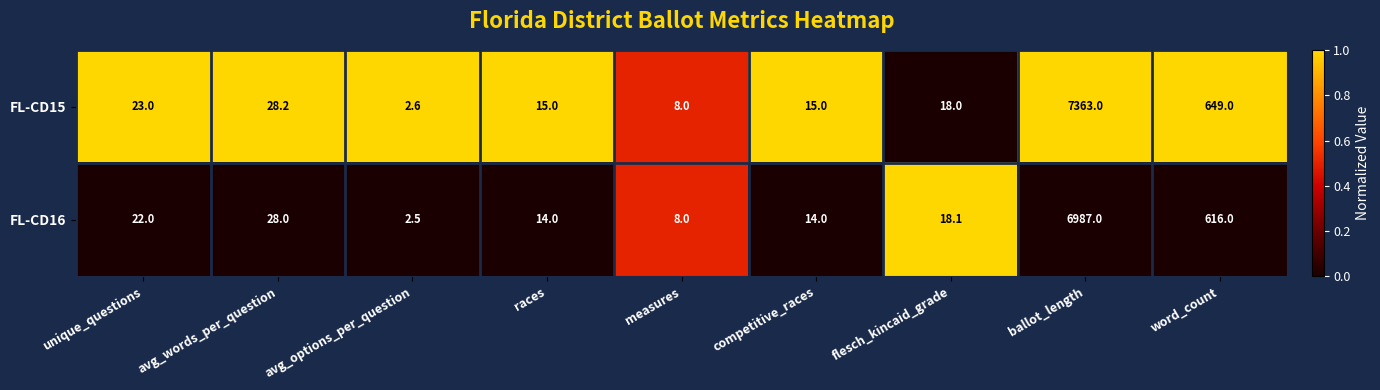

What is the maximum value shown in the chart?

7363.0